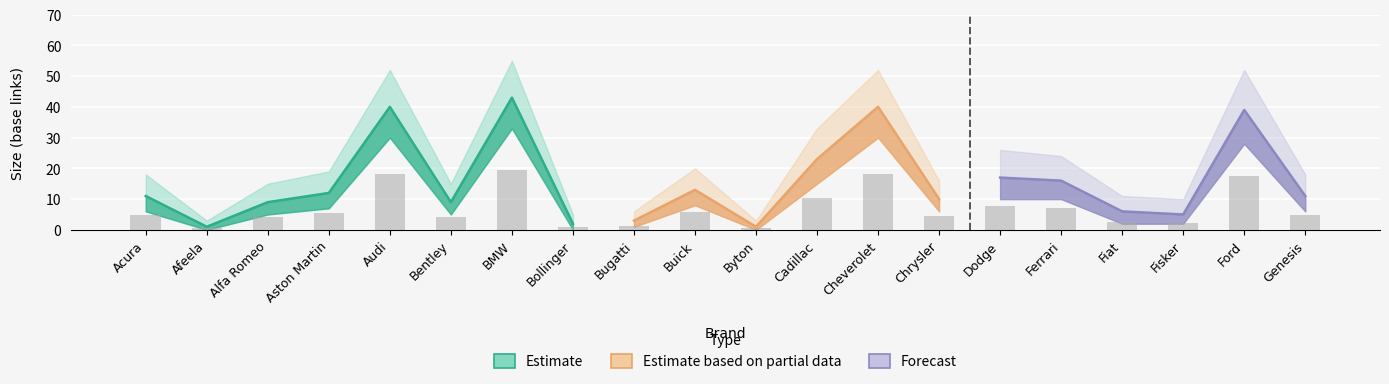

Is the value of Size (base links) at Chrysler greater than the value of Pct (x100) at Ford?

Yes